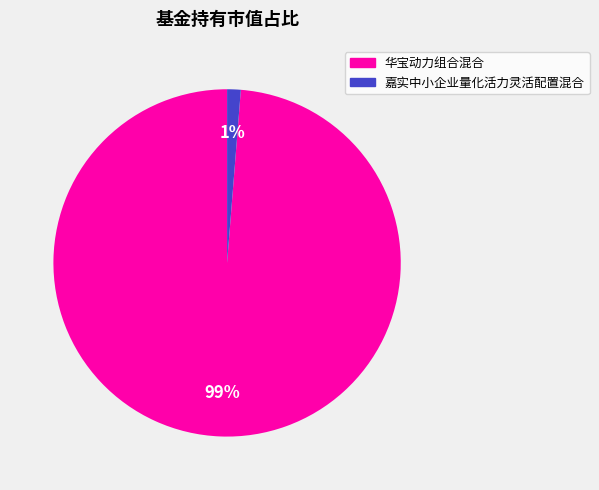

Combined, do 嘉实中小企业量化活力灵活配置混合 and 华宝动力组合混合 account for over 50%?

Yes